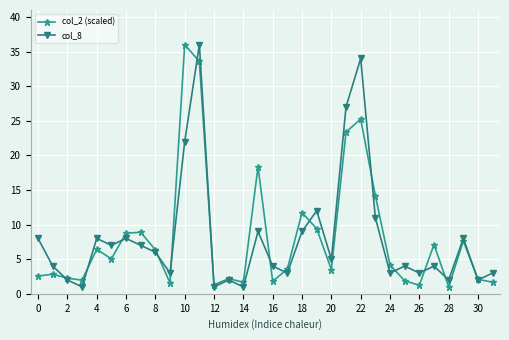

What are all the series names shown in the legend?

col_2 (scaled), col_8